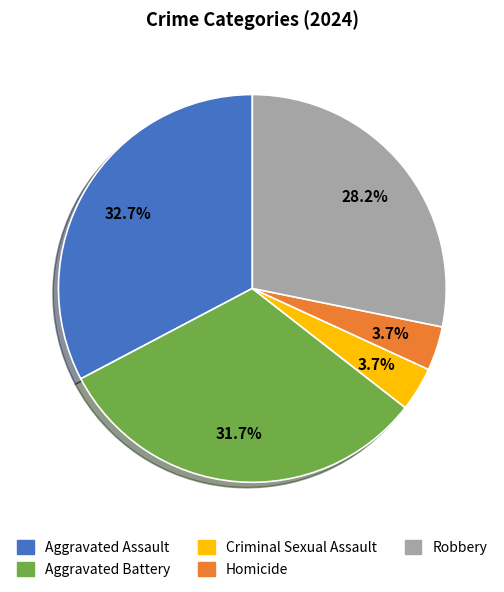

What is the largest slice in the pie chart?

Aggravated Assault